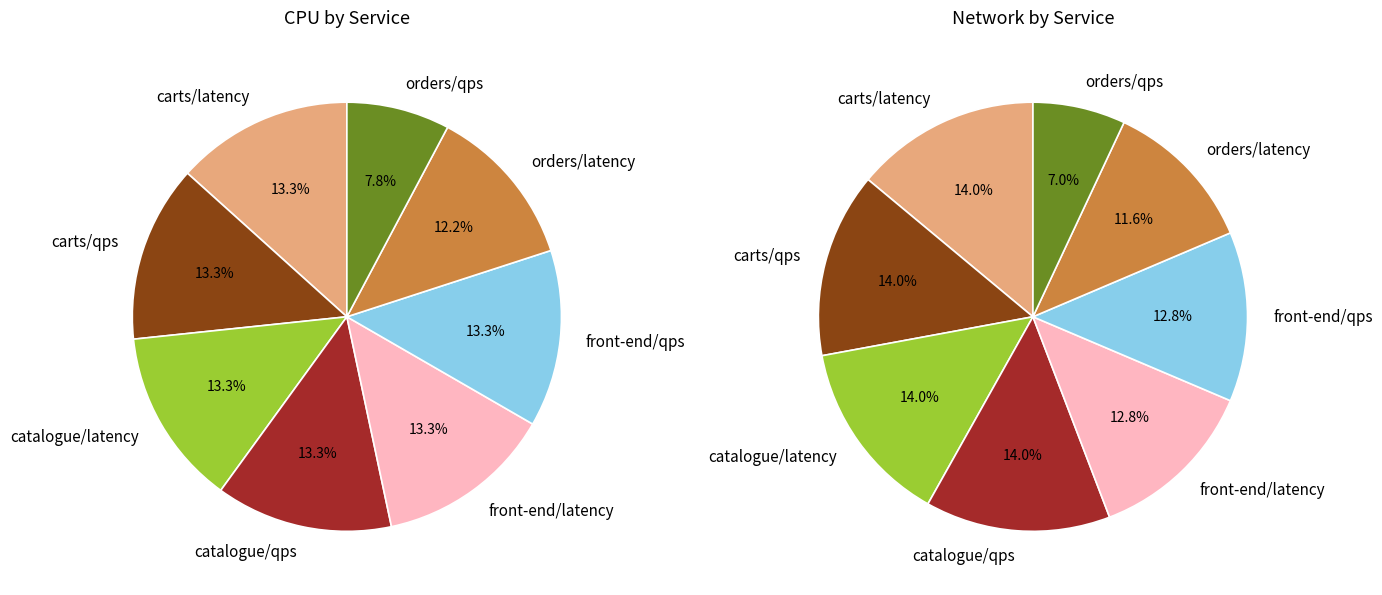

Is it true that 10 is 1% of the pie?

False